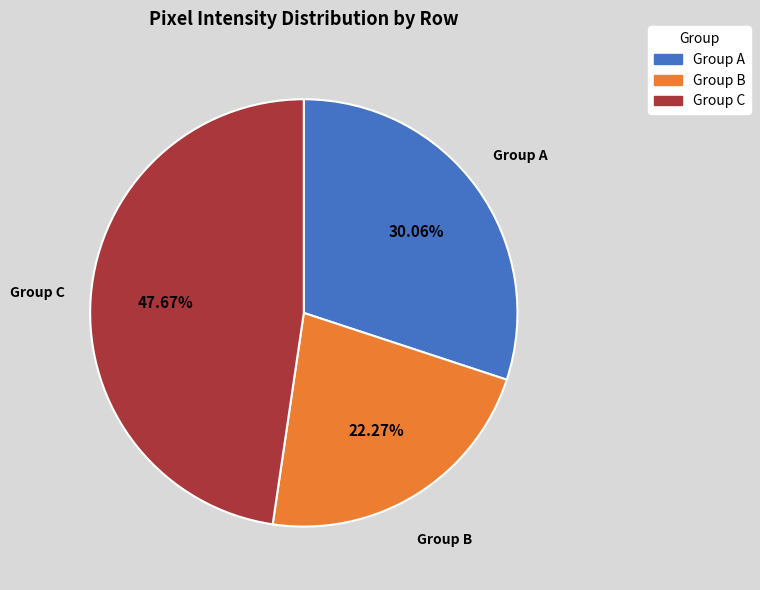

Does any single category account for the majority?

No